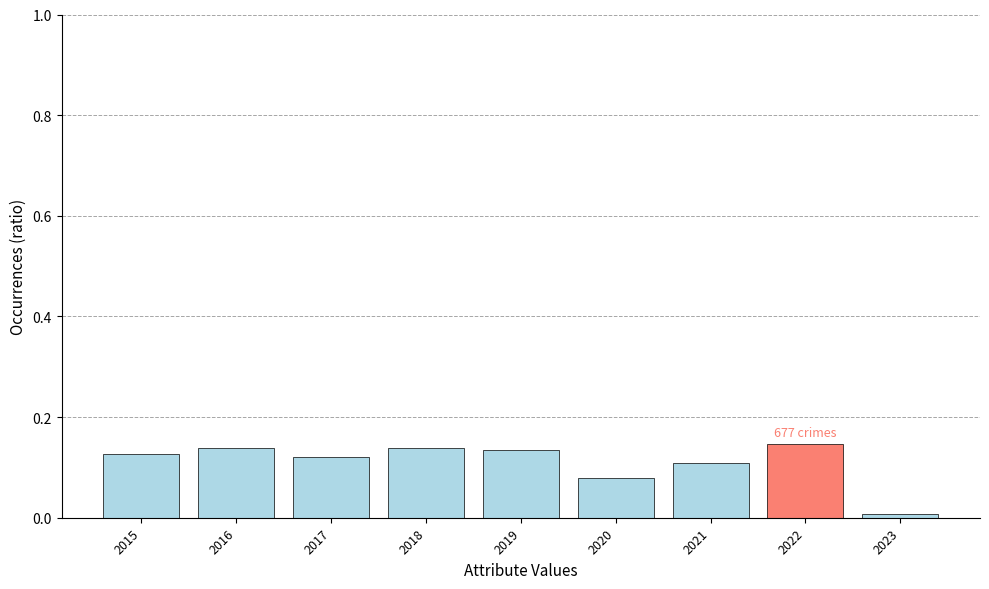

Are the bars grouped side by side (vs. stacked)?

No